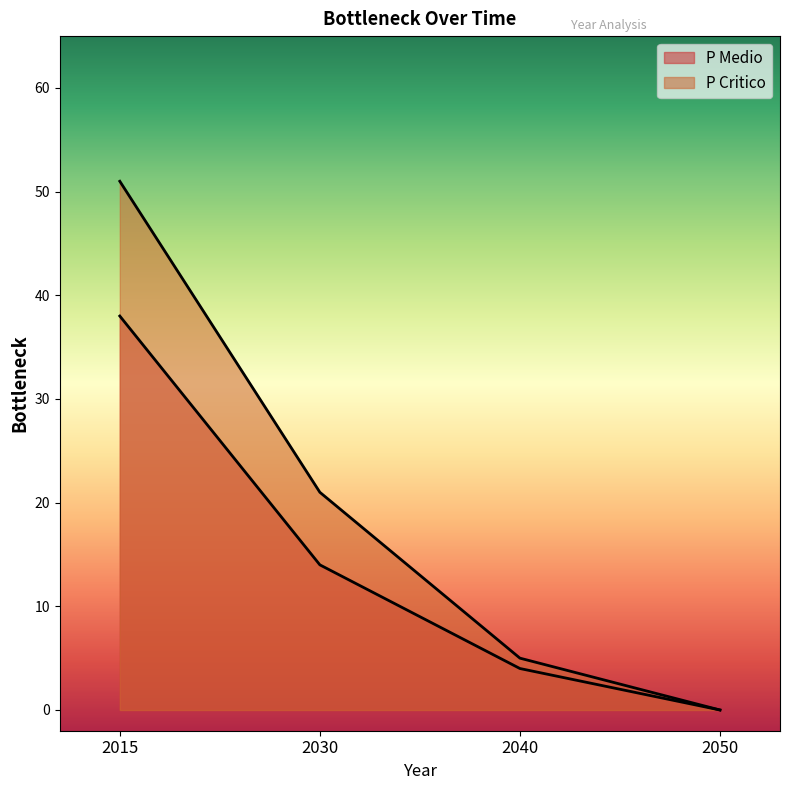

What is the sum of all P Critico values?

77